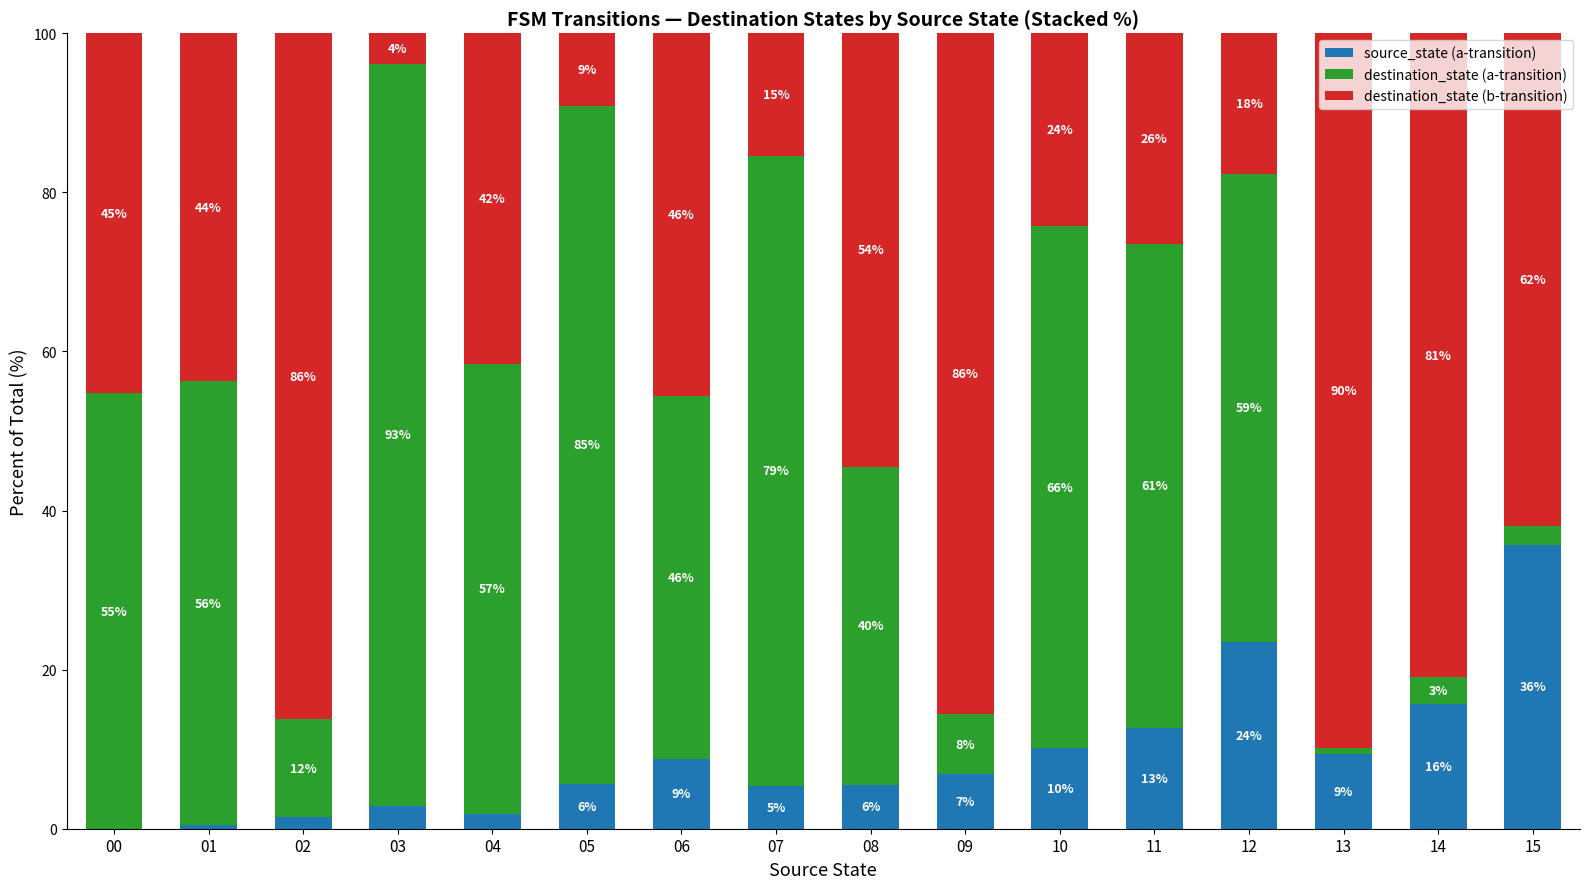

Are the bars horizontal?

No